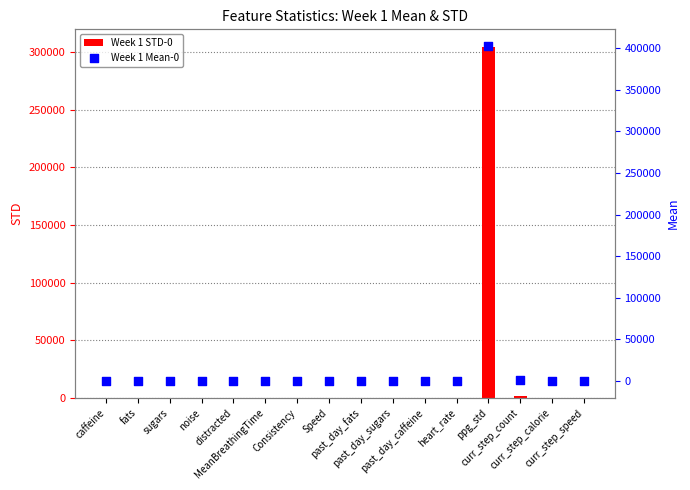

At how many categories does at least one series exceed 343570?

1